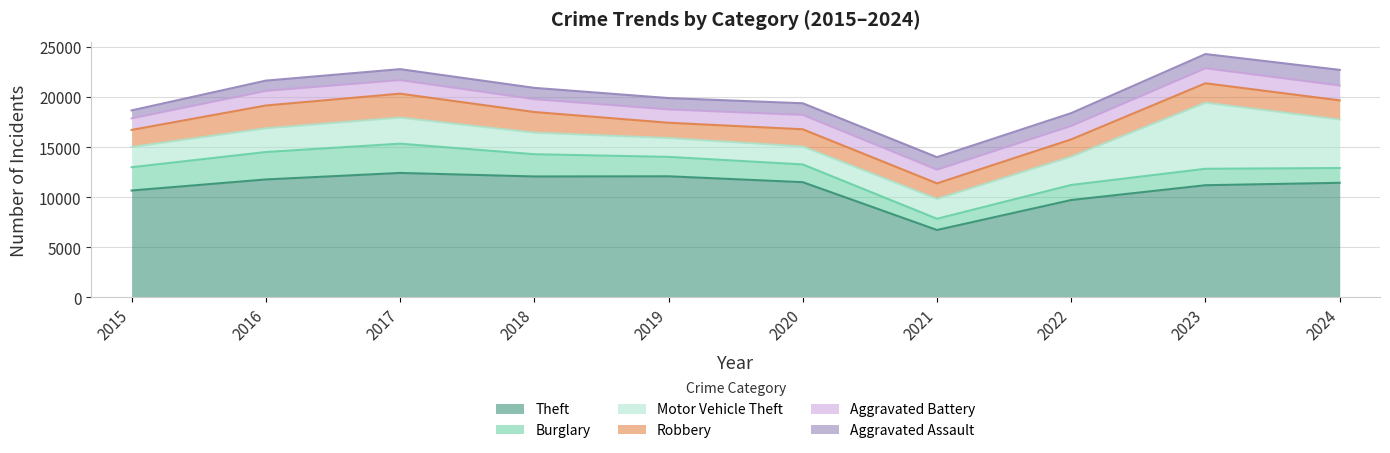

What is the difference between the highest and lowest values at 2018?

10951